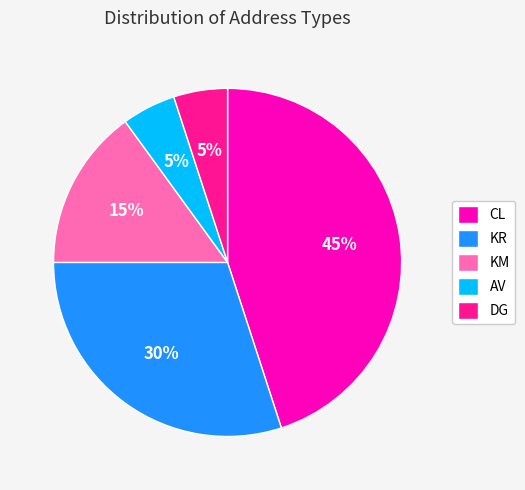

Is there any slice that represents more than half of the pie?

No